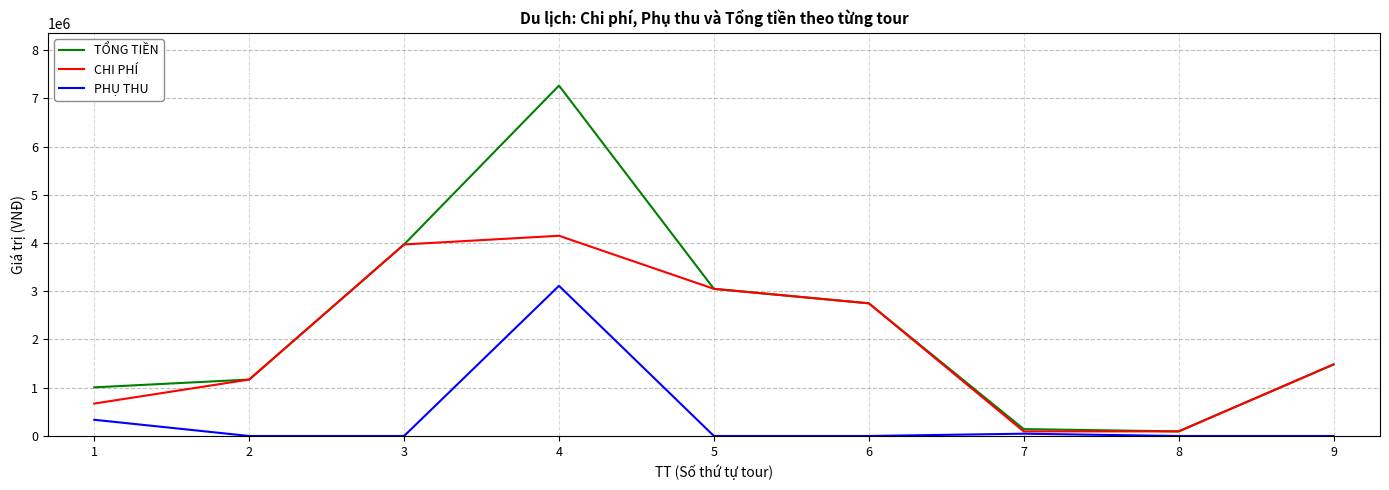

What is the highest value of the PHỤ THU series?

3112500